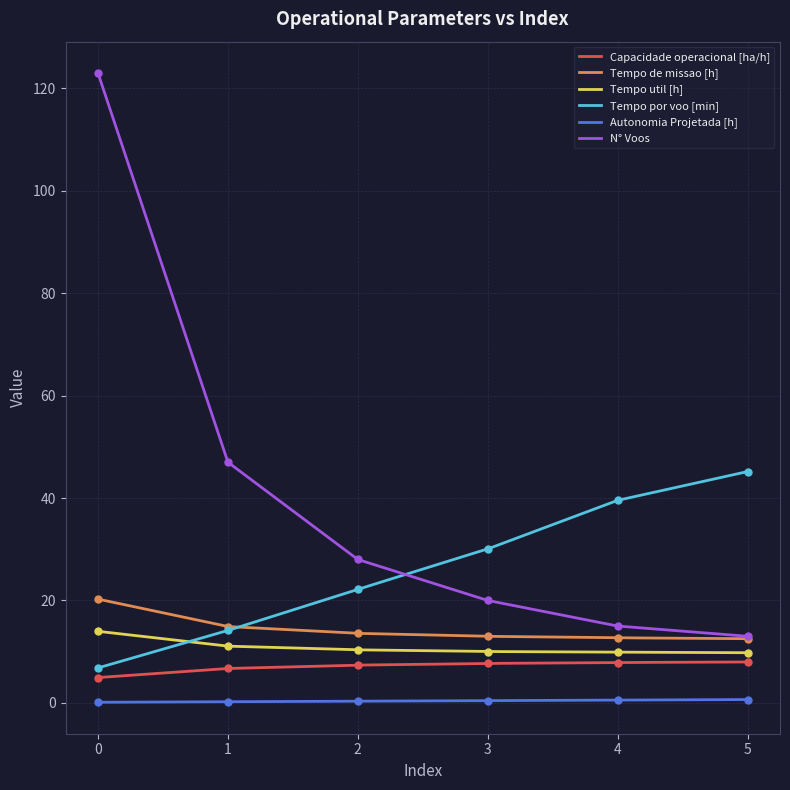

The N° Voos series shows 13.8 at 1. True or false?

False